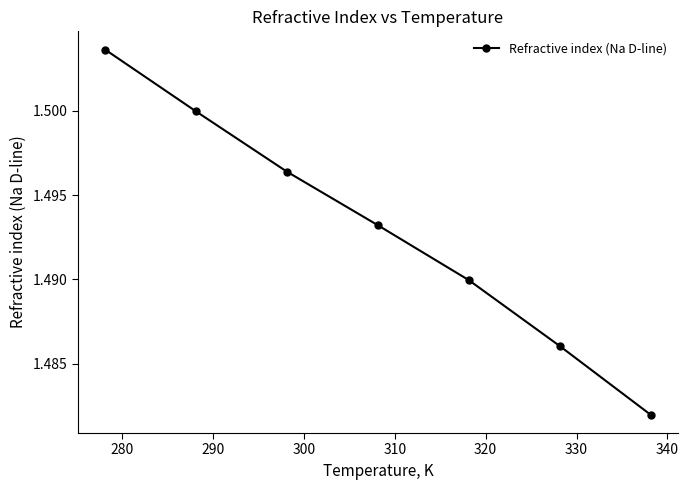

True or false: there are more than 2 points higher than both neighbors.

False